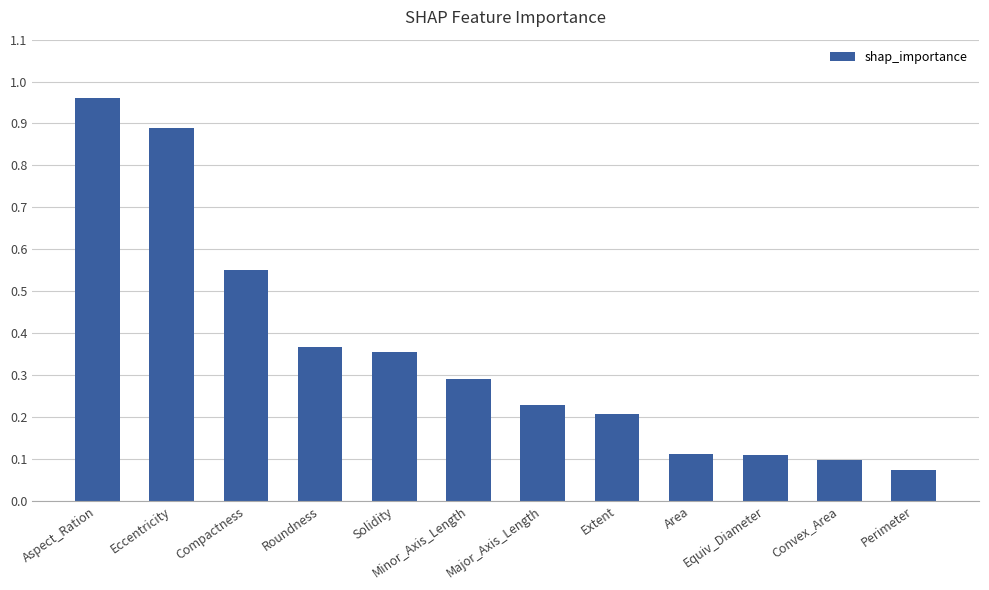

Between Solidity and Eccentricity, which is larger?

Eccentricity